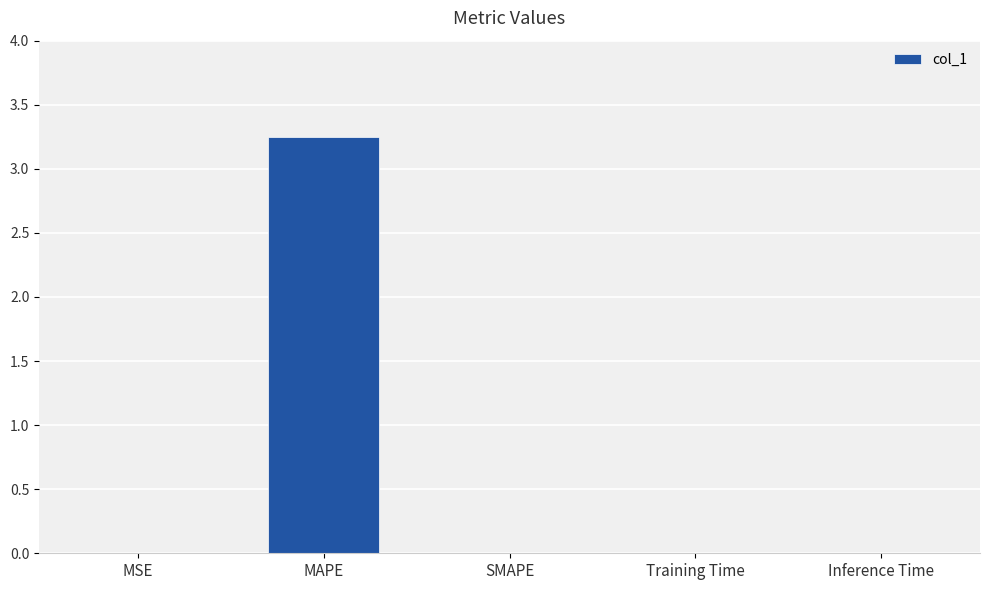

Which has a higher value, Training Time or MAPE?

MAPE